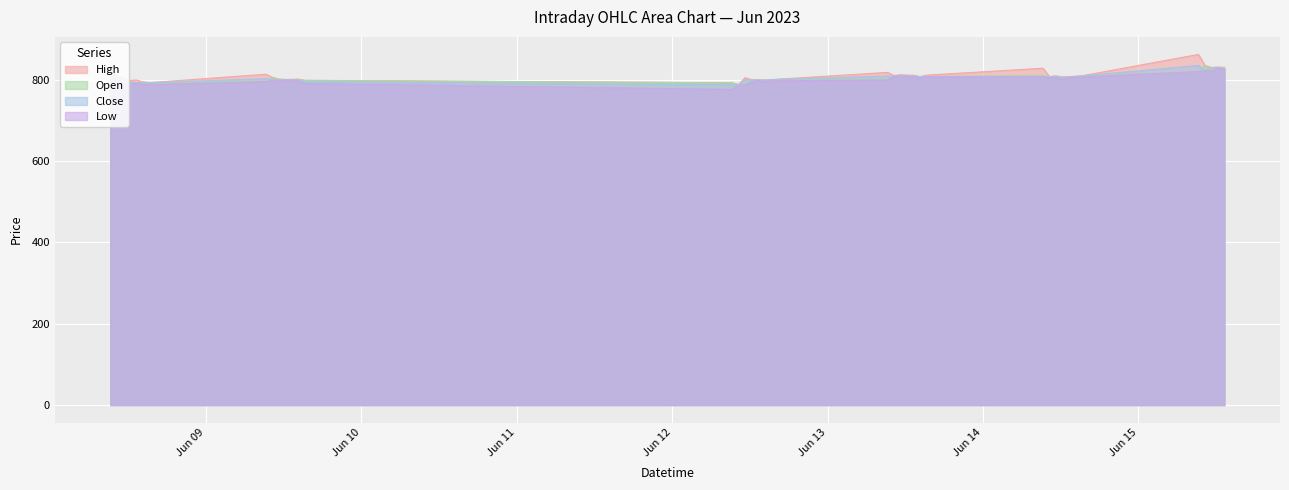

Is the value of Low at 2023-06-08 13:15 greater than the value of Open at 2023-06-13 15:15?

No